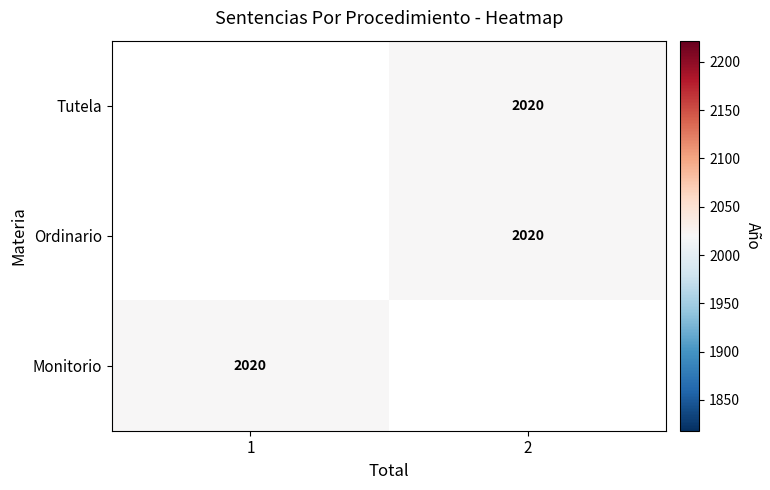

Read the row_1 value at 2.

2020.0